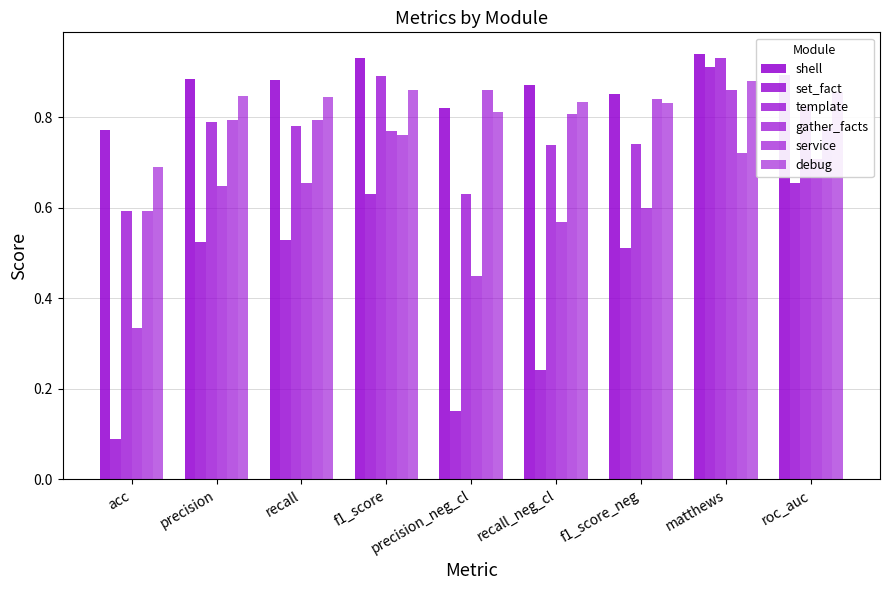

How many groups of bars are there?

9